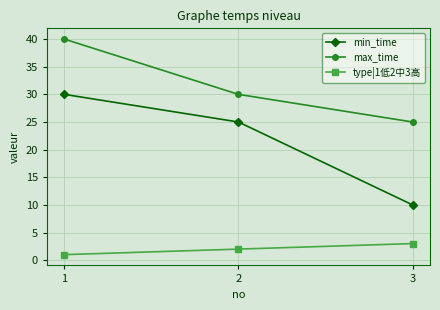

Which series has the largest total across all categories?

max_time